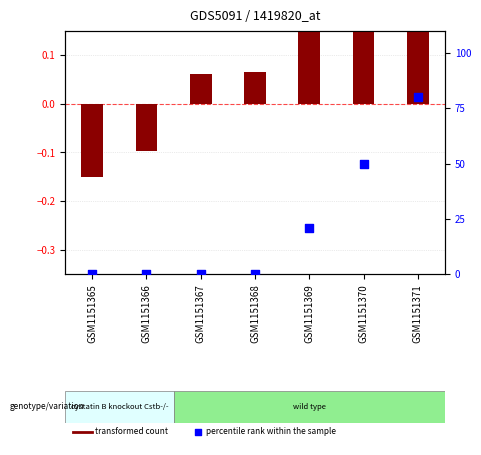

Which series has the largest Y range (max minus min)?

percentile rank within the sample